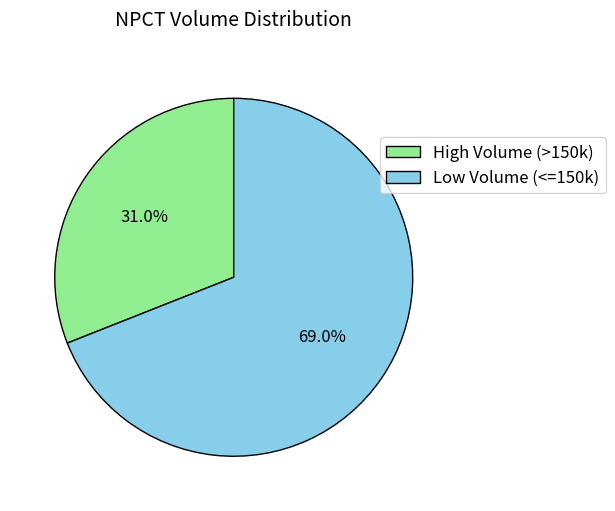

What percentage is NOT represented by High Volume (>150k)?

69.0%